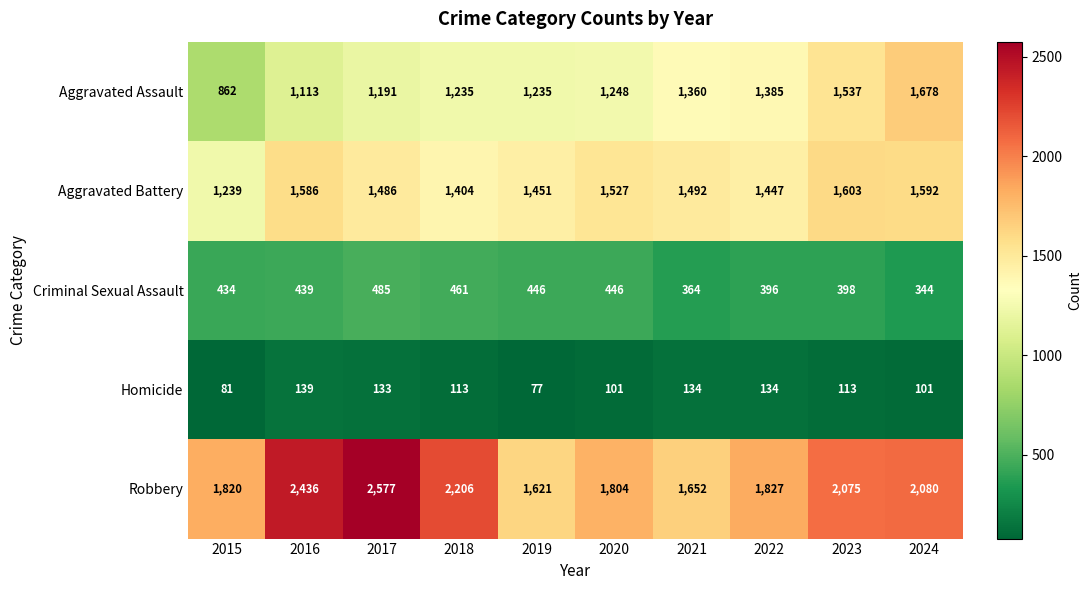

What is the greatest value displayed?

2577